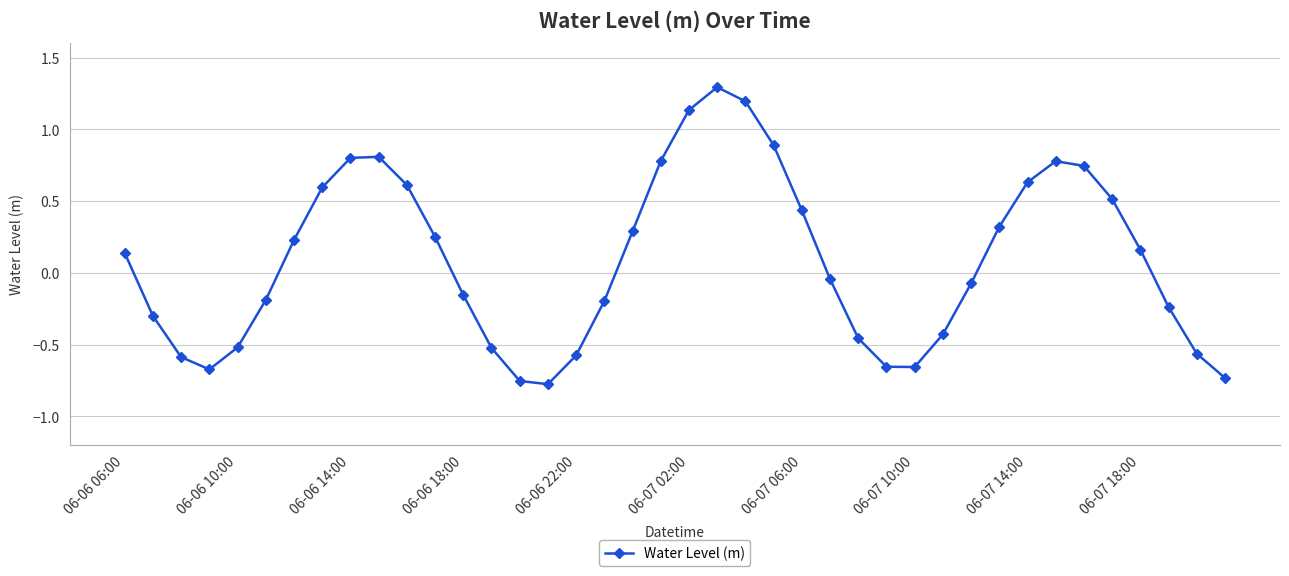

What is the sum of all values?

3.5